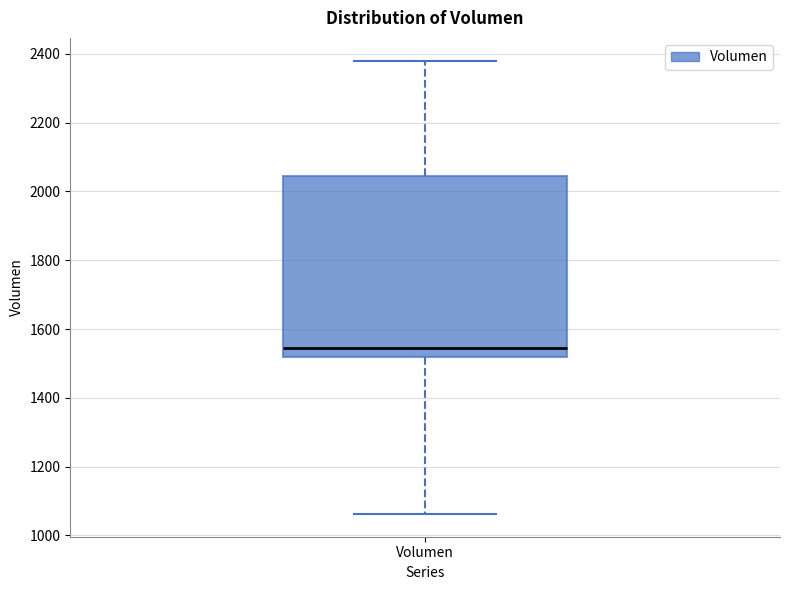

Read this box plot against the y-axis: the position of the median line, the range covered by the box, and the ends of both whiskers. The values are not printed on the chart, so give them approximately, as read against the axis.

median 1540, box 1520 to 2040, whiskers 1060 to 2380